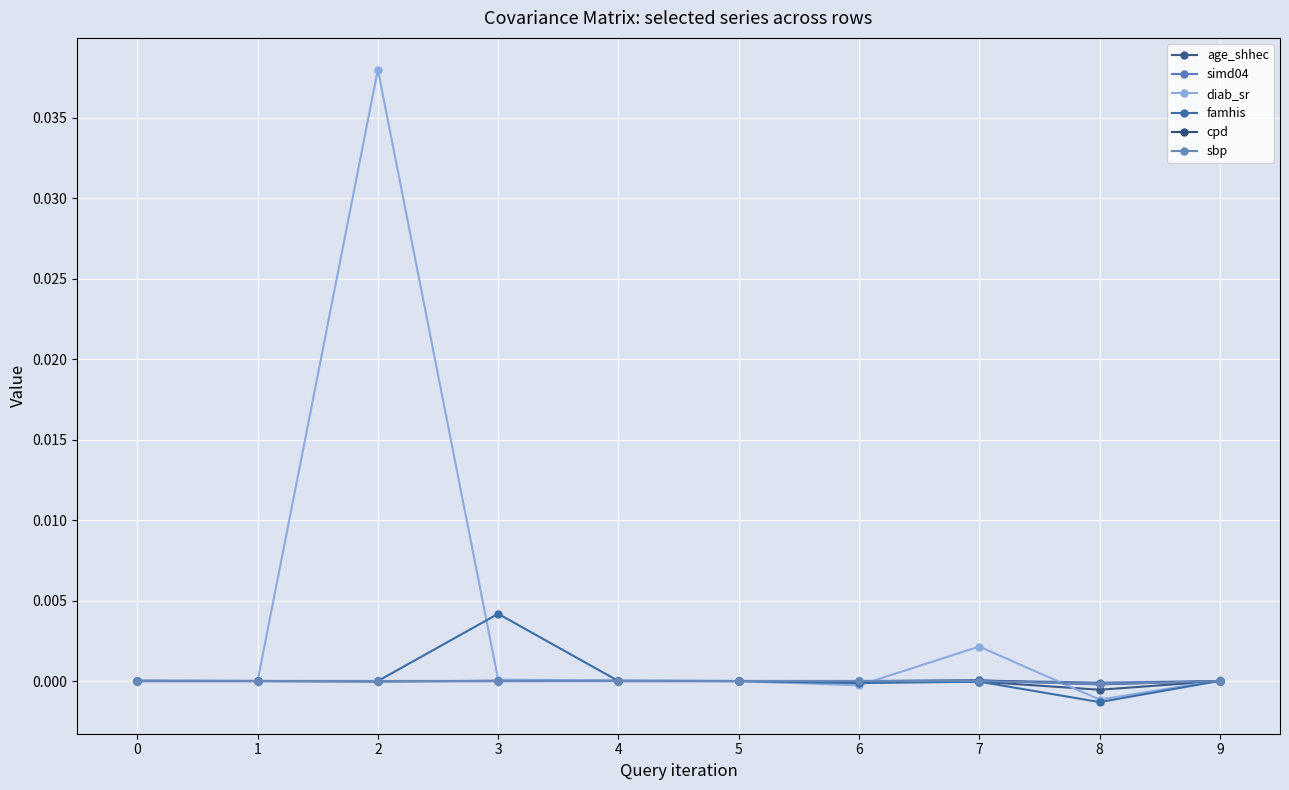

Does the chart have visible grid lines?

Yes